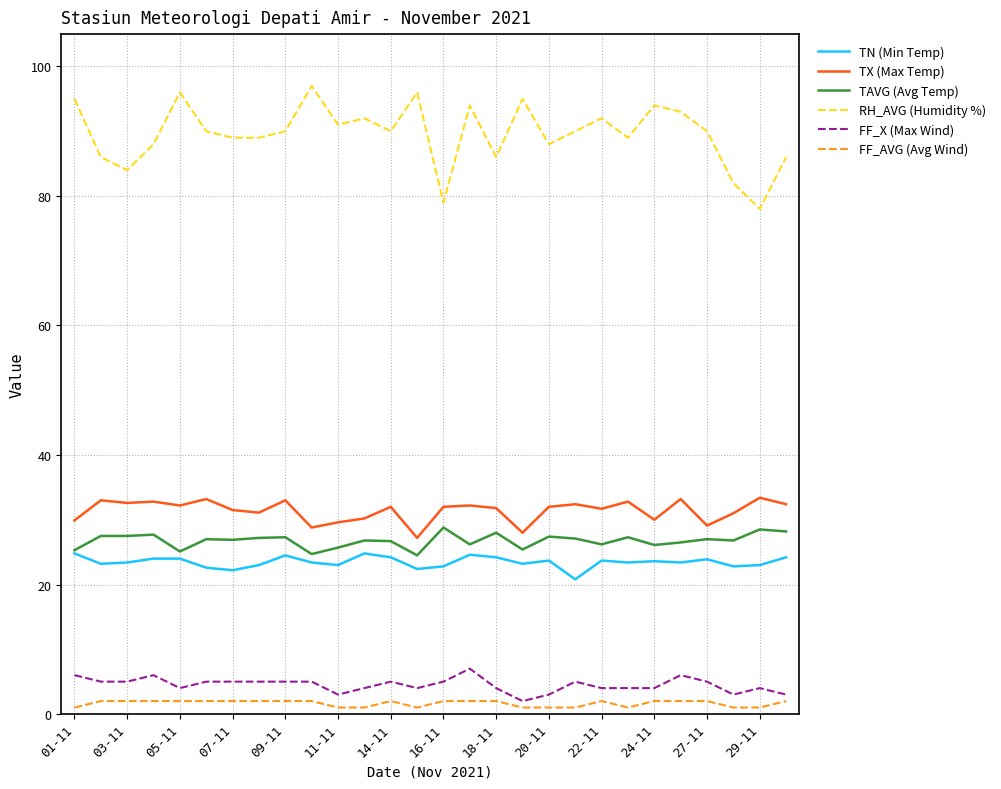

Which series has the widest spread of values?

RH_AVG (Humidity %)